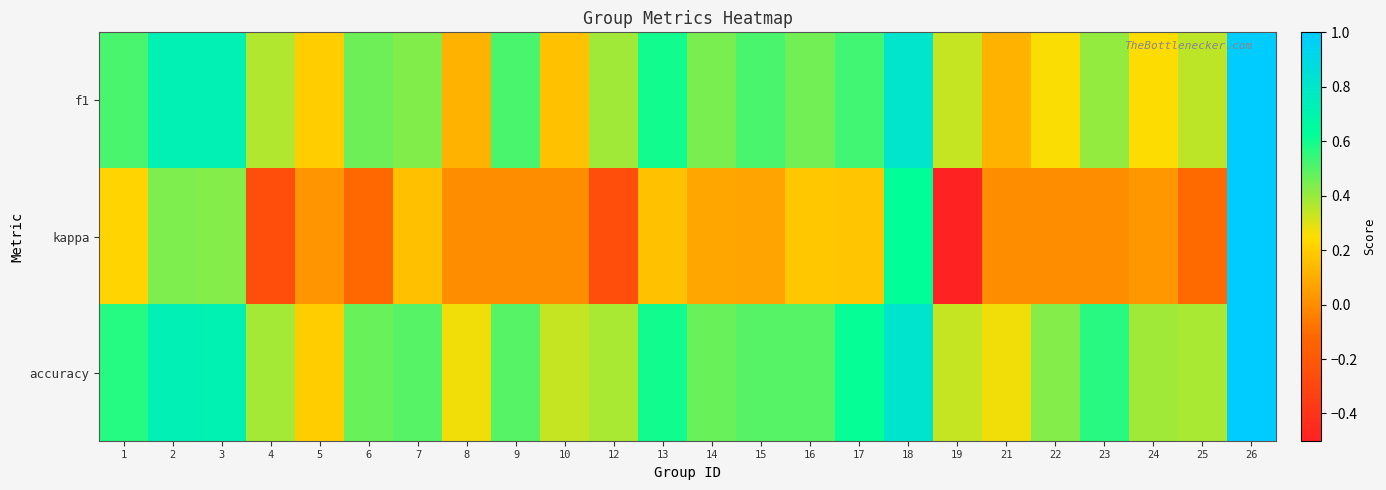

Reading right to left, transcribe all the data shown in this chart.

f1: 26=1.0	25=0.3	24=0.3	23=0.4	22=0.3	21=0.1	19=0.3	18=0.8	17=0.5	16=0.5	15=0.5	14=0.4	13=0.6	12=0.4	10=0.2	9=0.5	8=0.1	7=0.4	6=0.5	5=0.2	4=0.4	3=0.7	2=0.7	1=0.5
kappa: 26=1.0	25=-0.1	24=0.0	23=0.0	22=0.0	21=0.0	19=-0.5	18=0.6	17=0.2	16=0.2	15=0.1	14=0.1	13=0.2	12=-0.2	10=0.0	9=0.0	8=0.0	7=0.2	6=-0.1	5=0.0	4=-0.3	3=0.4	2=0.4	1=0.2
accuracy: 26=1.0	25=0.4	24=0.4	23=0.6	22=0.4	21=0.3	19=0.3	18=0.8	17=0.6	16=0.5	15=0.5	14=0.5	13=0.6	12=0.4	10=0.3	9=0.5	8=0.3	7=0.5	6=0.5	5=0.2	4=0.4	3=0.7	2=0.7	1=0.6